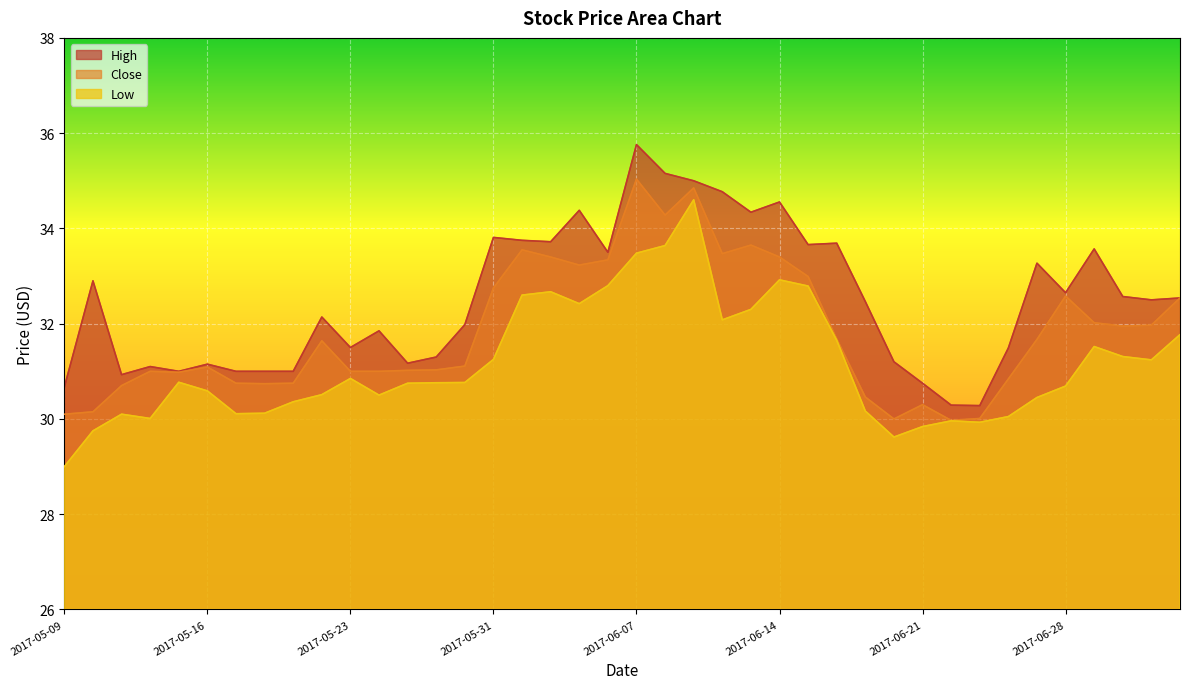

List the series in order of their peak value, lowest first.

Low, Close, High